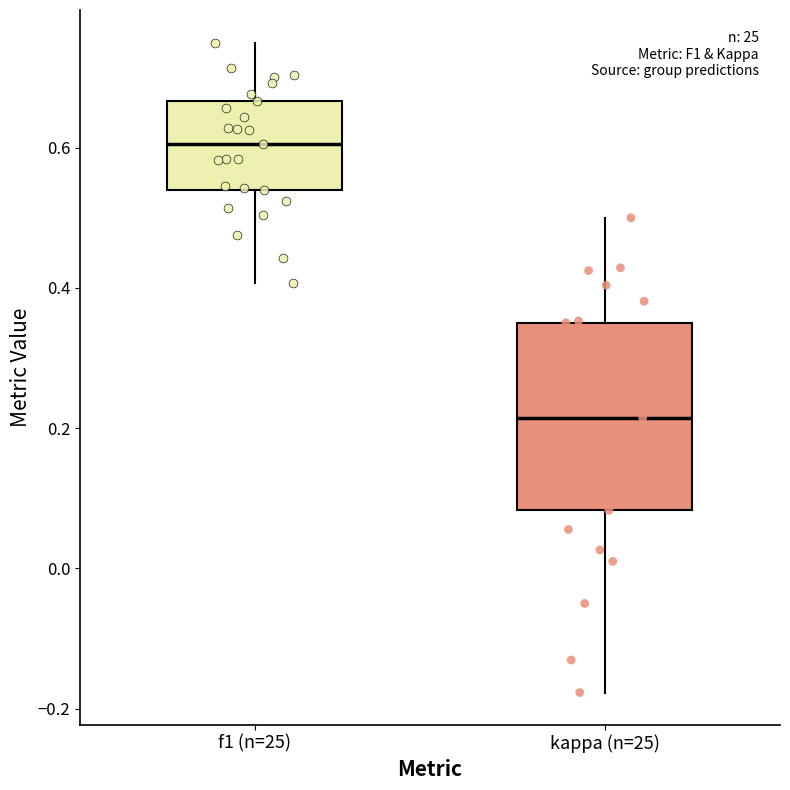

Where is the upper edge of the box for kappa (n=25) on the y-axis? The values are not printed on the chart, so give them approximately, as read against the axis.

0.36